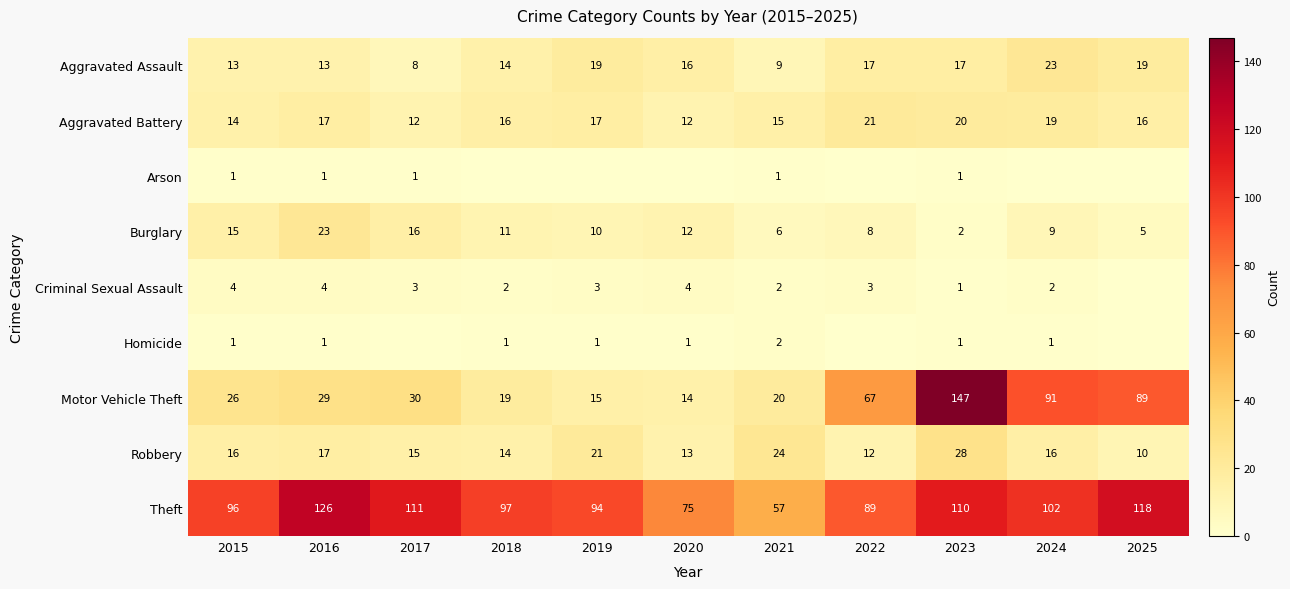

What is the minimum value for Motor Vehicle Theft?

14